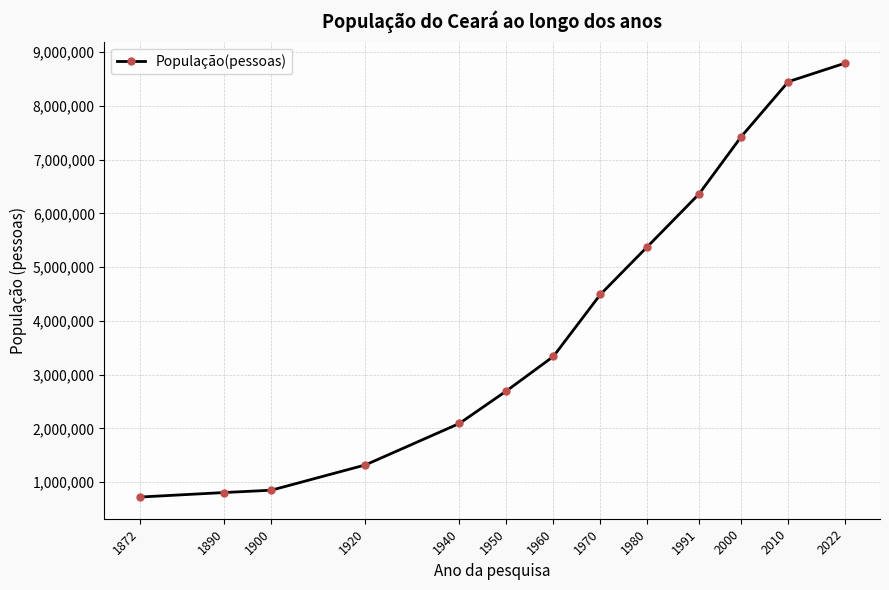

The value at 1900 is 1258510. True or false?

False